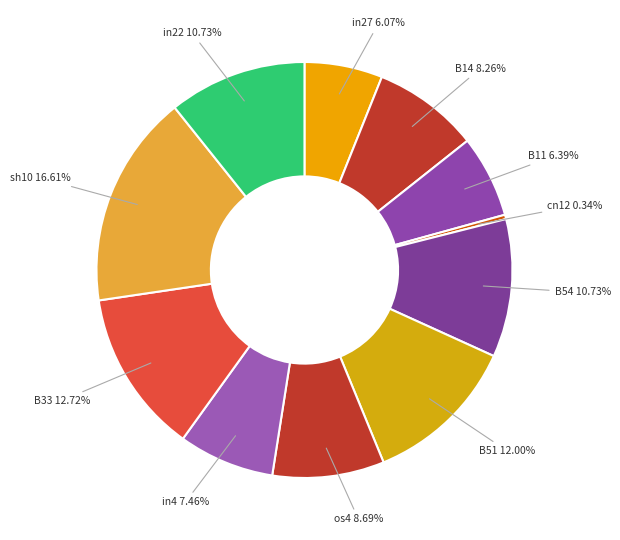

To the nearest percent, what percentage of the pie is B51?

12%